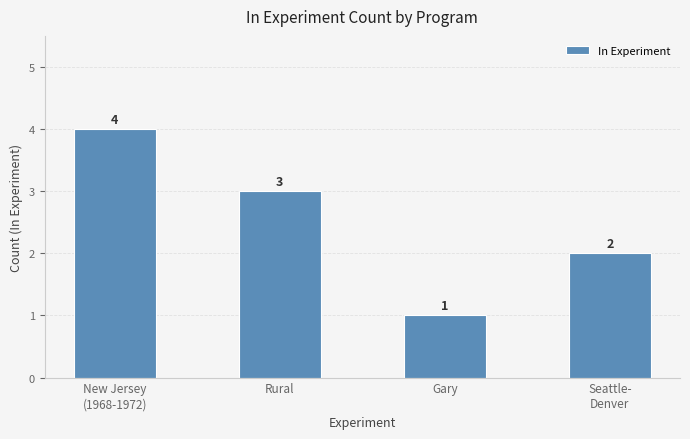

True or false: the data shows 2 at New Jersey
(1968-1972).

False